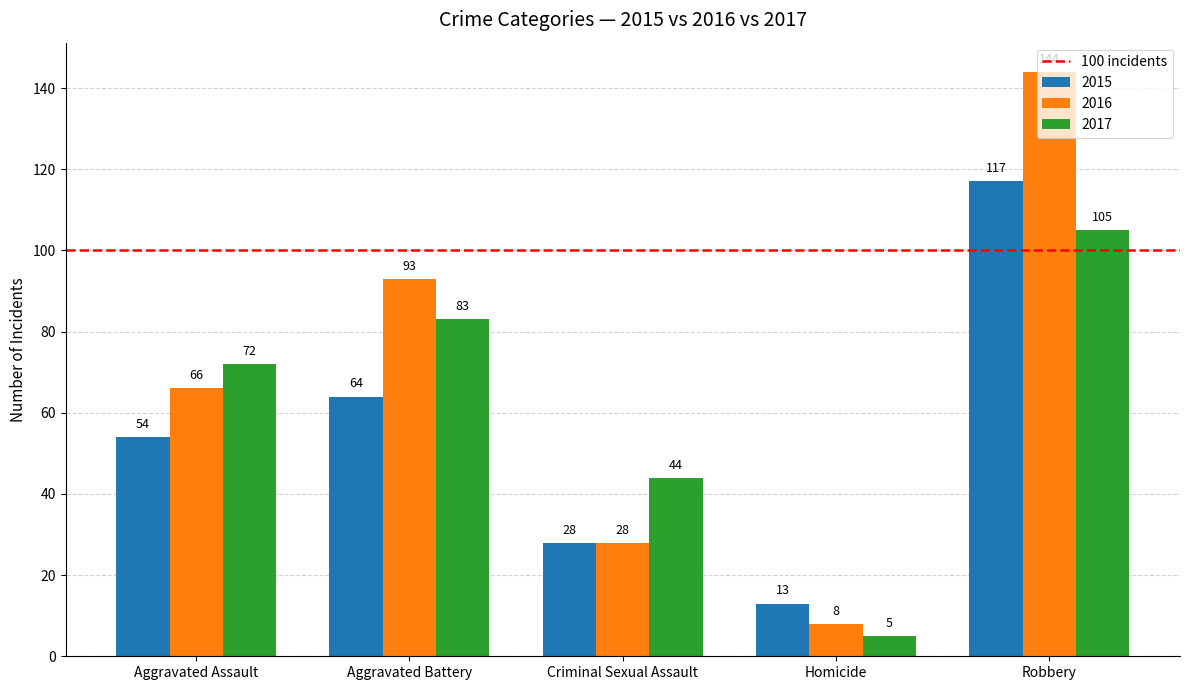

At which label is 2017 closest to 55?

Criminal Sexual Assault